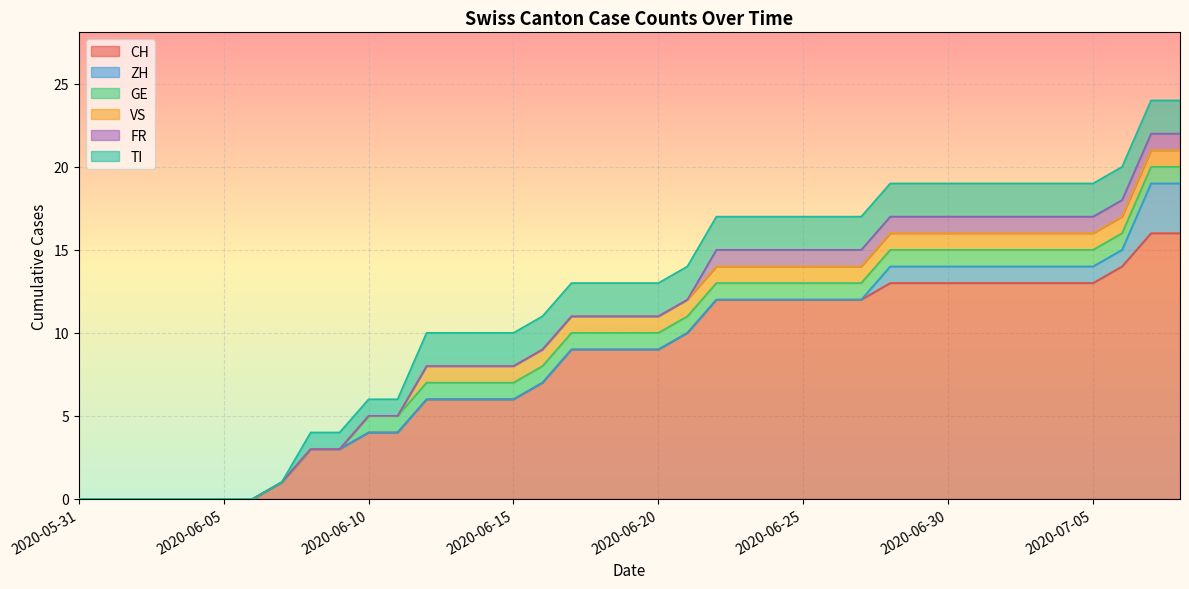

True or false: ZH and CH intersect in this chart.

False